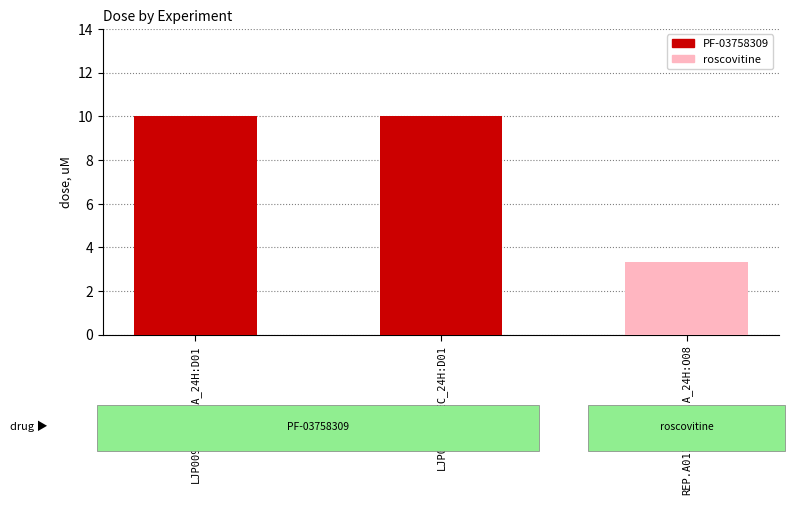

How many series are shown in this chart?

1